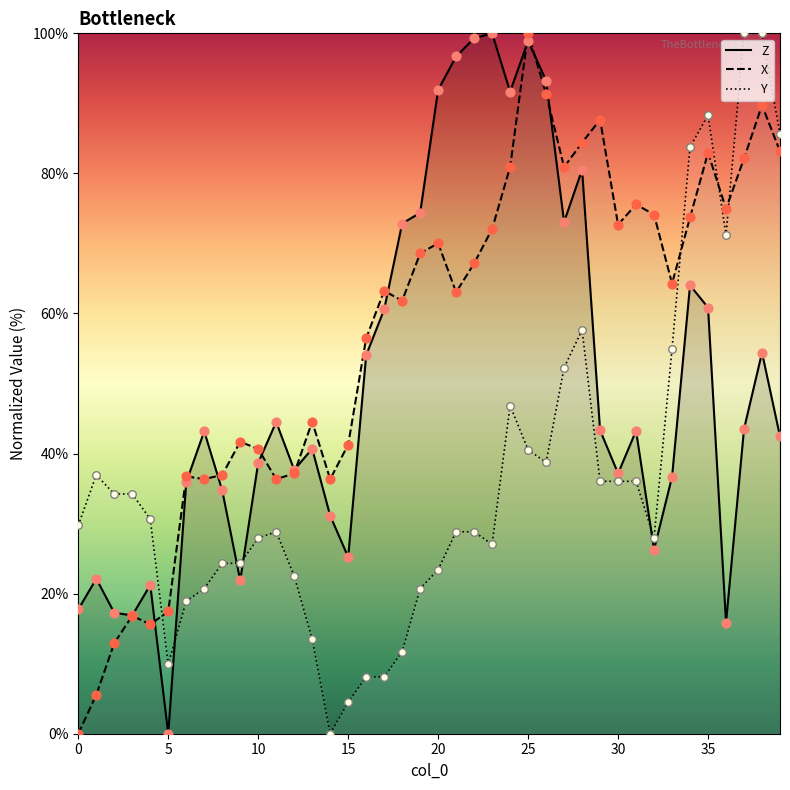

At how many categories does at least one series exceed 99?

5